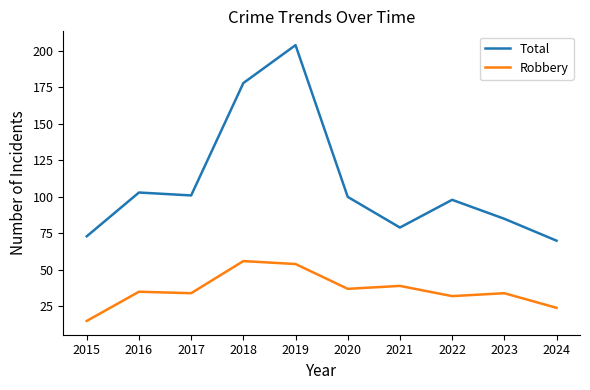

Between 2018 and 2023, which series saw the biggest shift?

Total